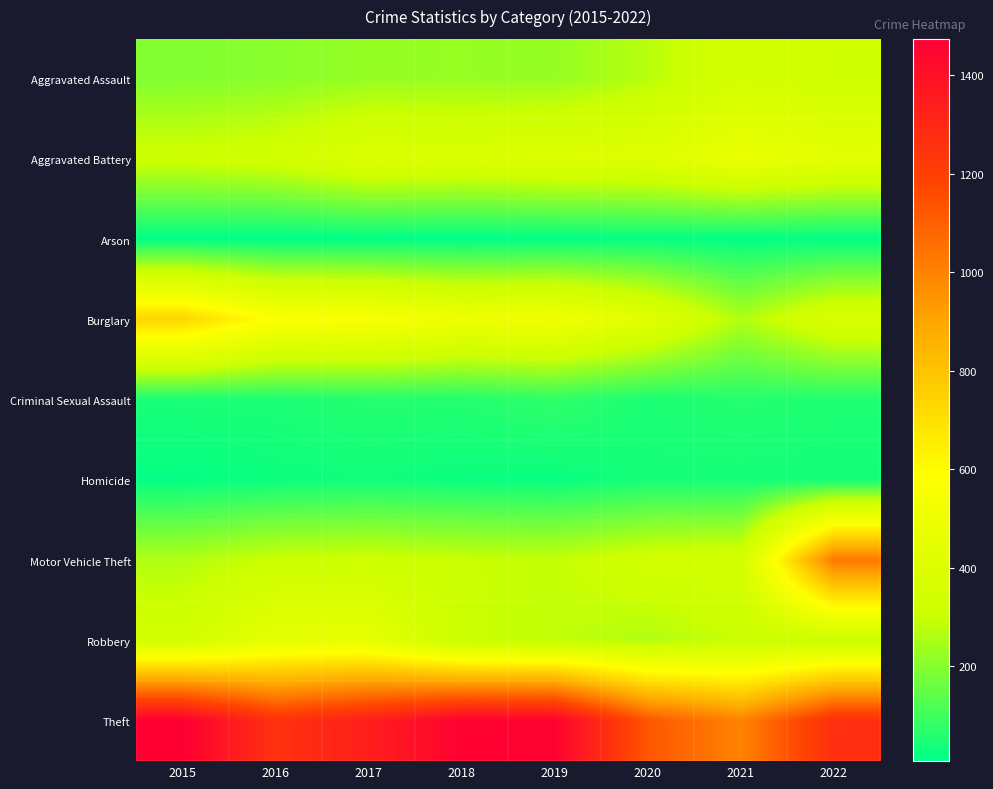

Which label corresponds to the largest value in the chart?

2015